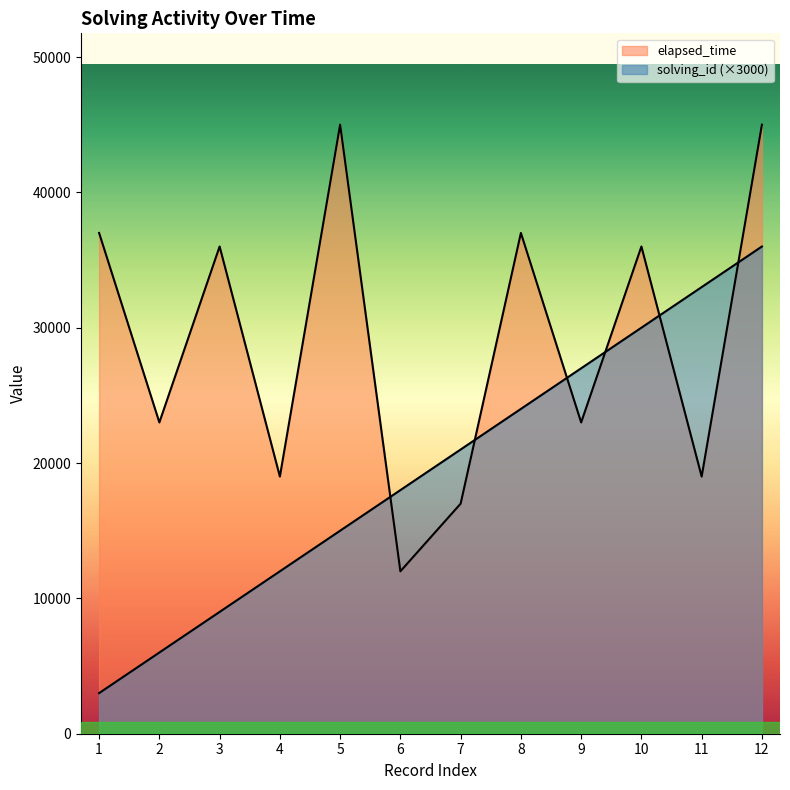

Rank the series by their maximum value, from highest to lowest.

elapsed_time, solving_id